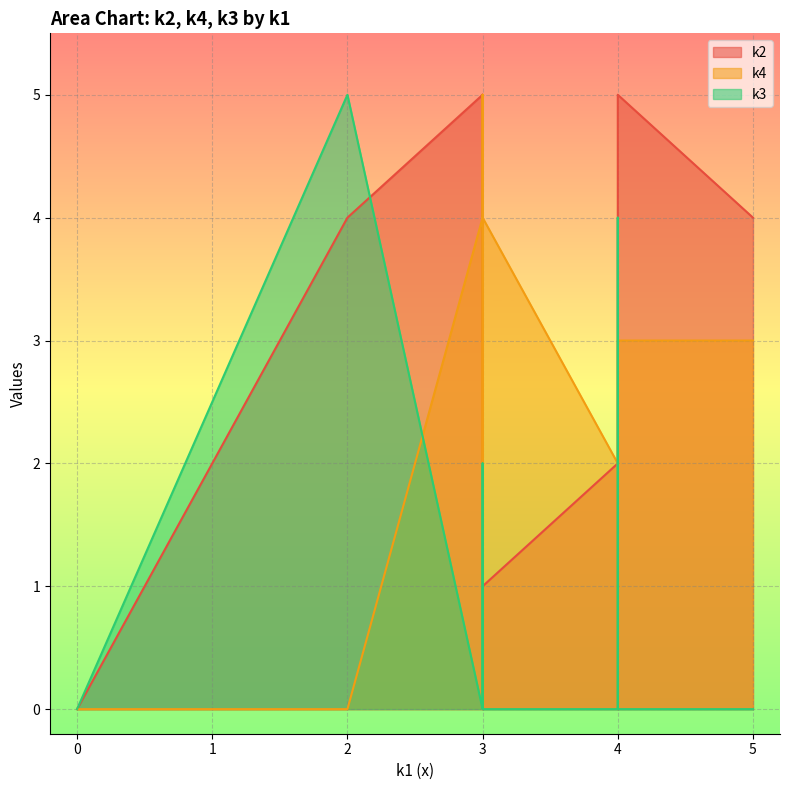

Which series has the largest total across all categories?

k2